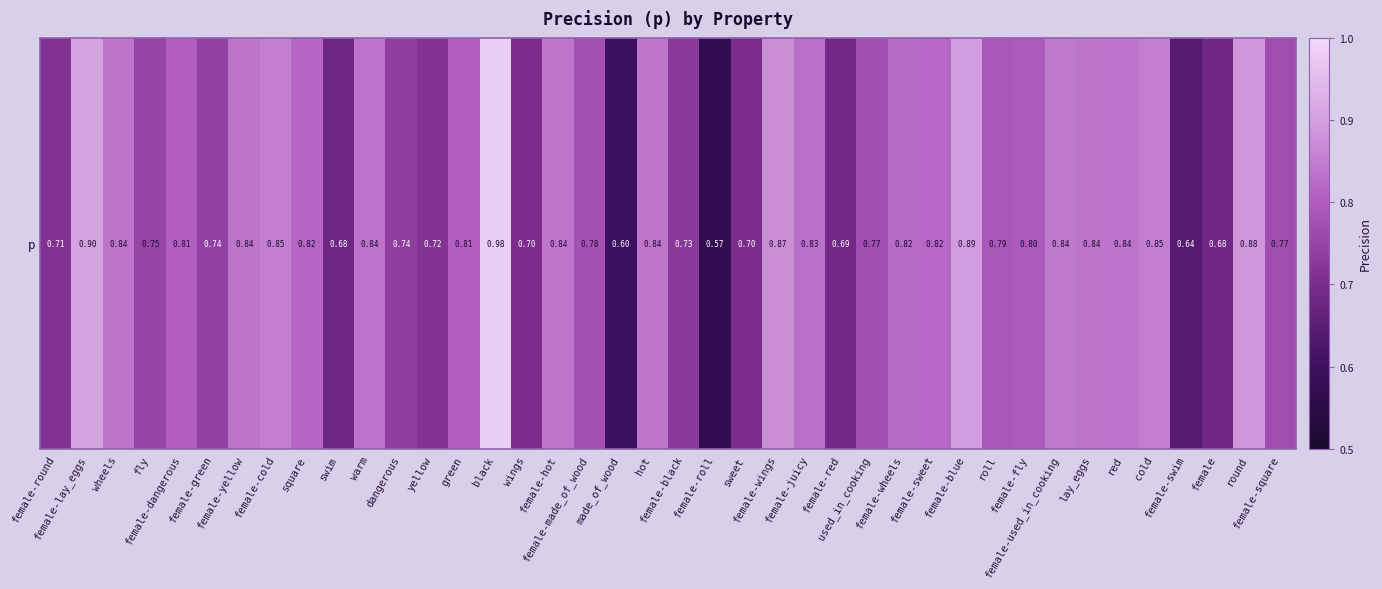

How many categories are shown in the chart?

40